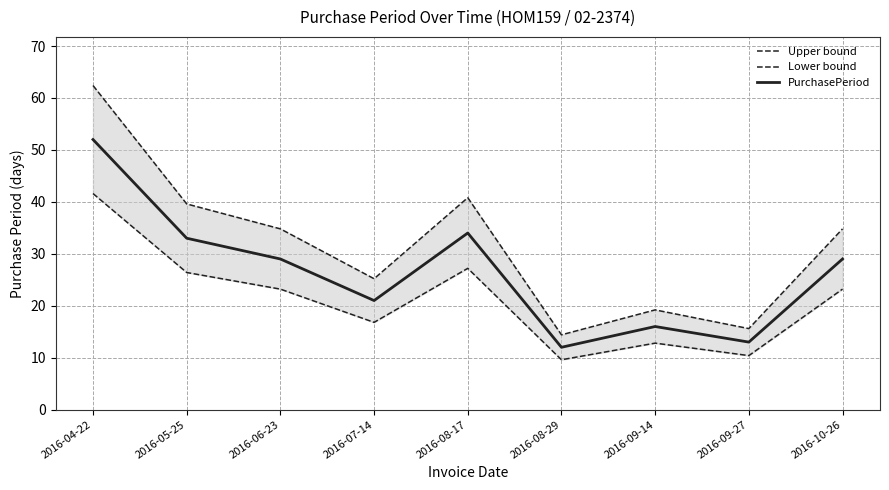

The PurchasePeriod series shows 21.0 at 2016-07-14. True or false?

True